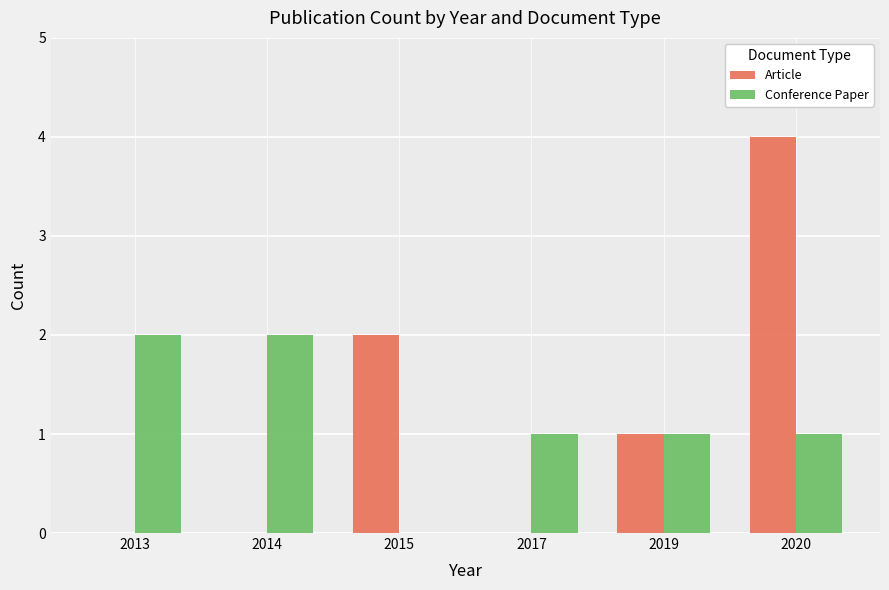

How many series are shown in this chart?

2